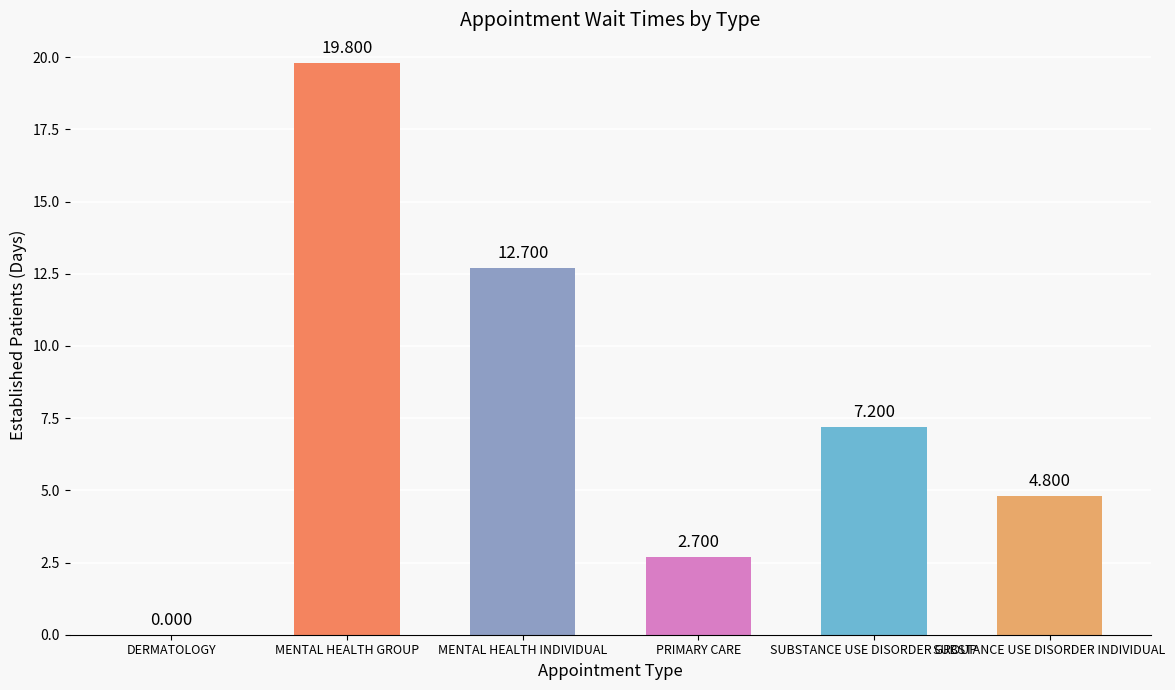

Between SUBSTANCE USE DISORDER INDIVIDUAL and MENTAL HEALTH GROUP, which is larger?

MENTAL HEALTH GROUP